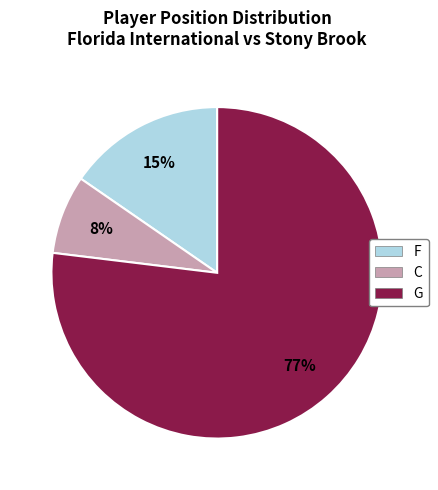

To the nearest percent, what portion does F represent?

15%